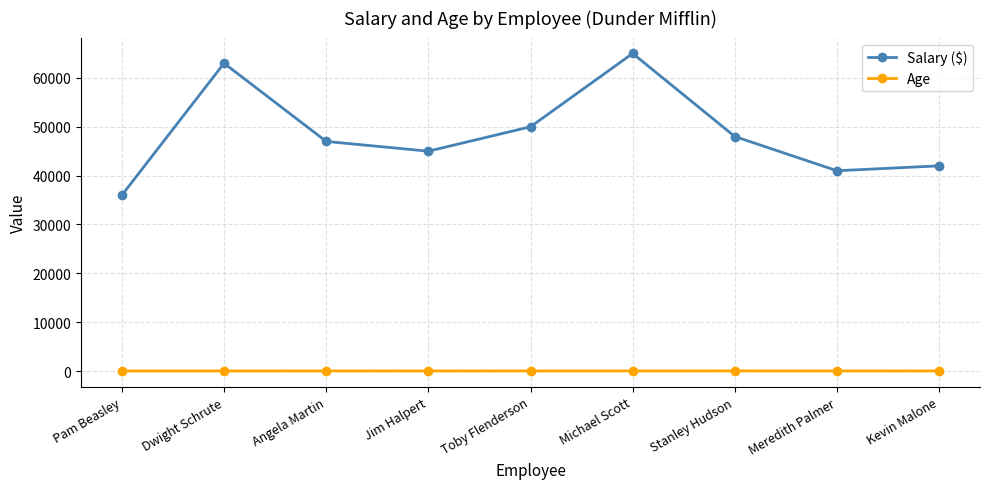

How many data points does each series have?

9